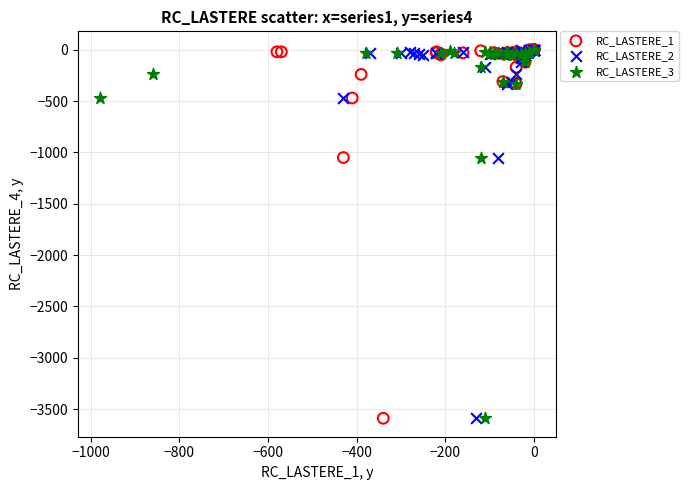

What are all the series names shown in the legend?

RC_LASTERE_1, RC_LASTERE_2, RC_LASTERE_3